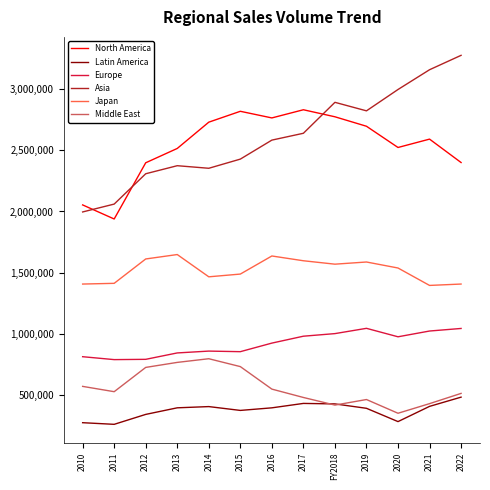

Which series has the largest total across all categories?

Asia